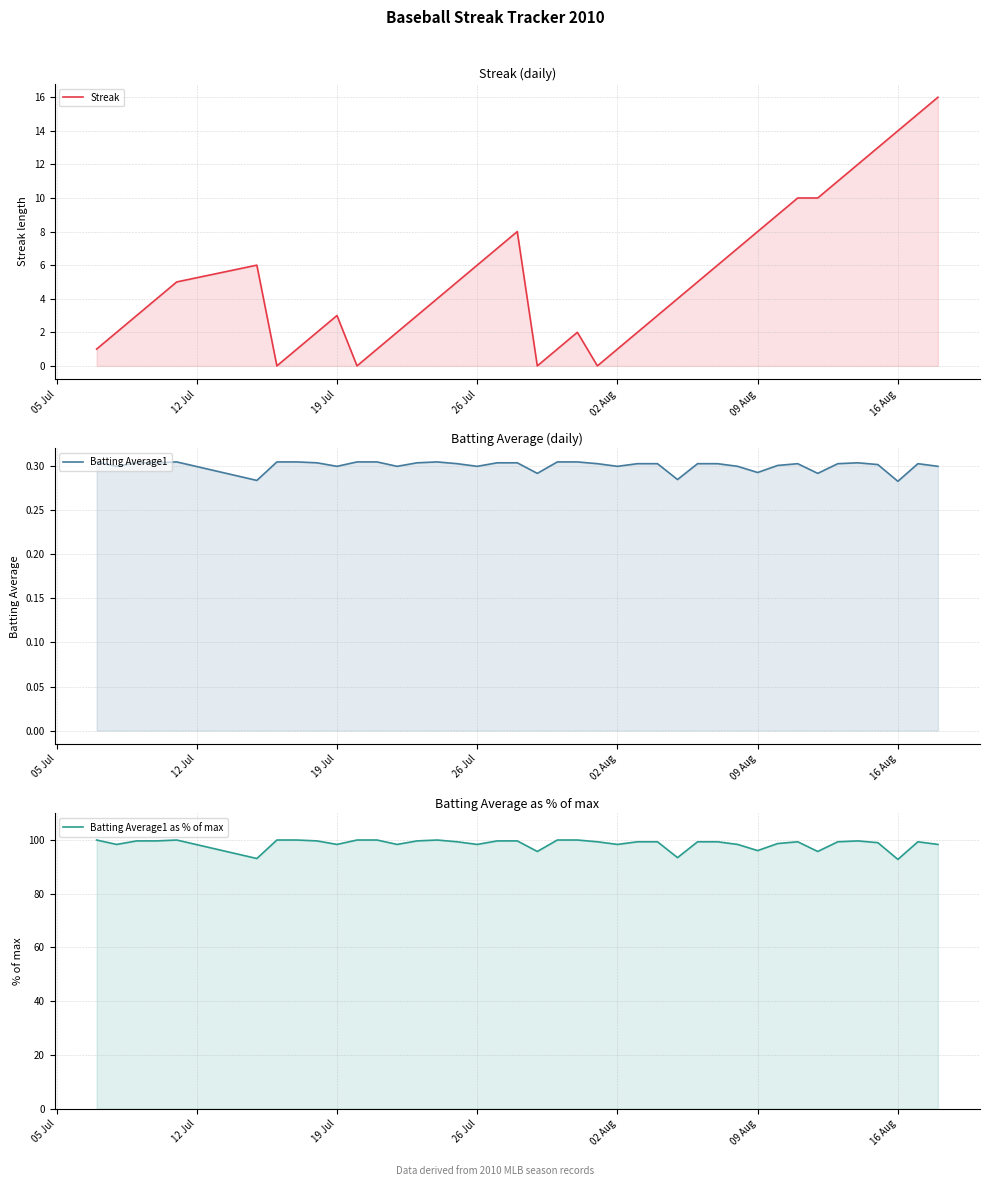

The value of Batting Average1 as % of max at 05 Jul is 145.3. True or false?

False